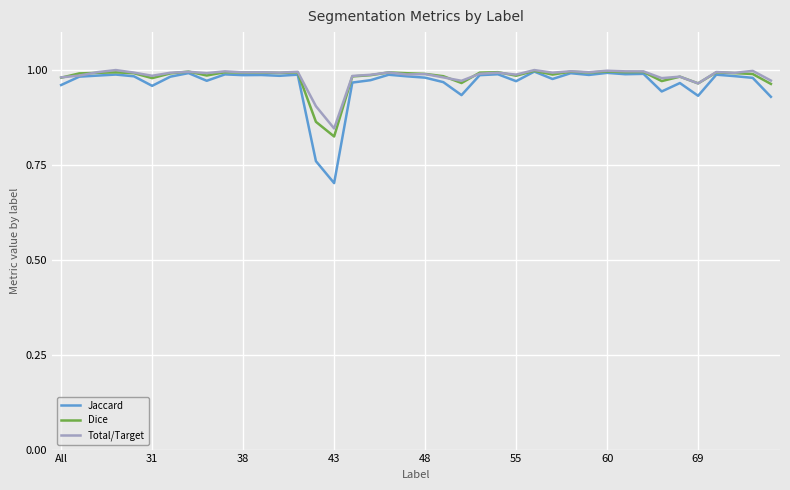

Which series has the widest spread of values?

Jaccard